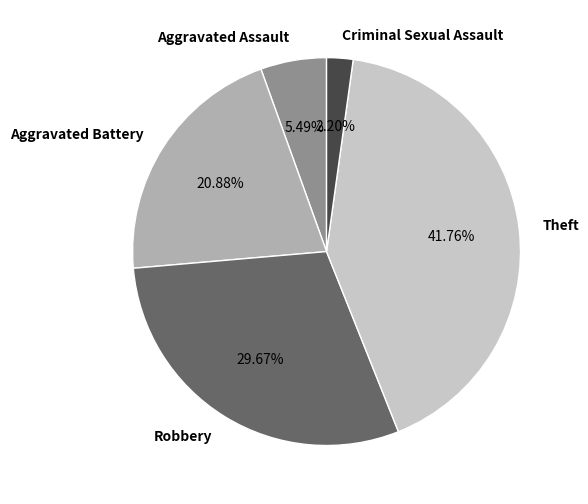

How much of the chart is everything except Theft?

58.2%